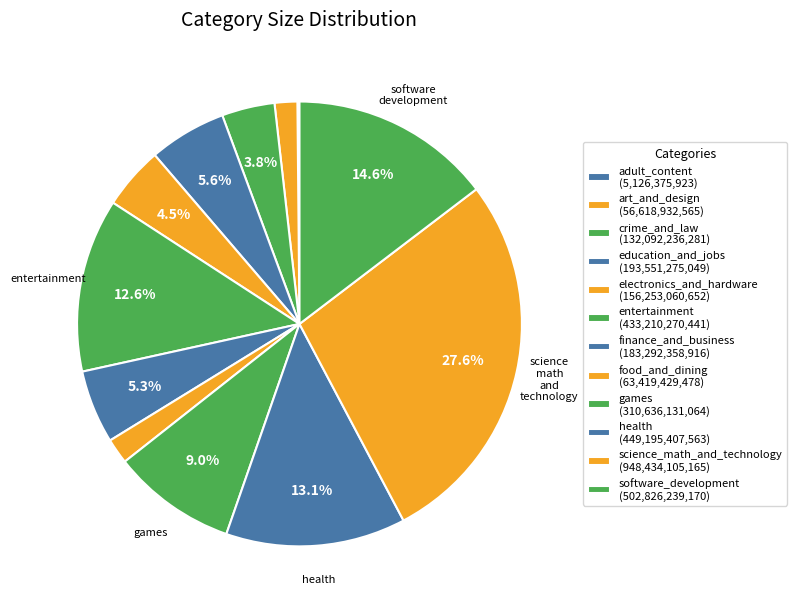

Between entertainment and electronics_and_hardware, which is larger?

entertainment